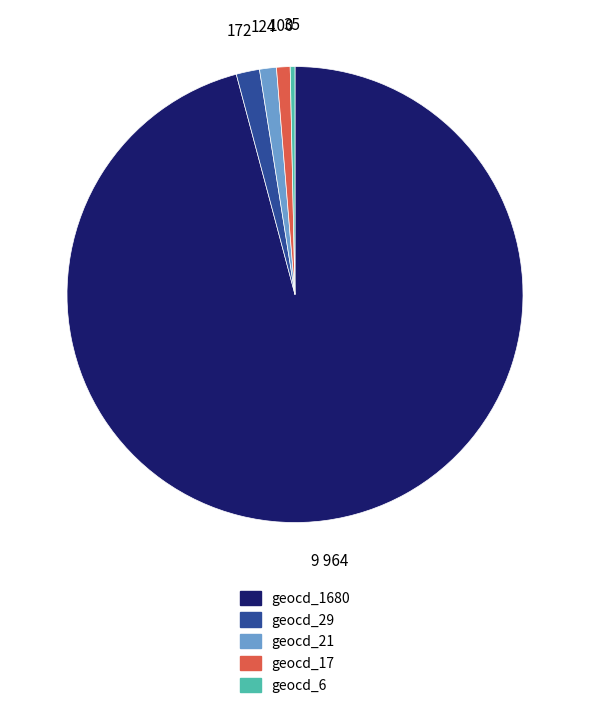

Is there any slice that represents more than half of the pie?

Yes